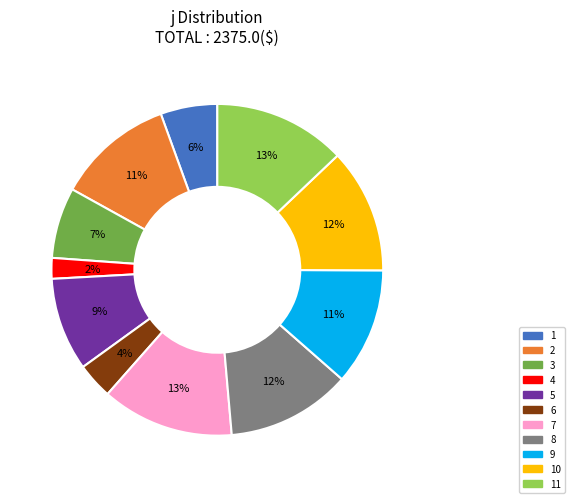

Is there a majority slice in this chart?

No